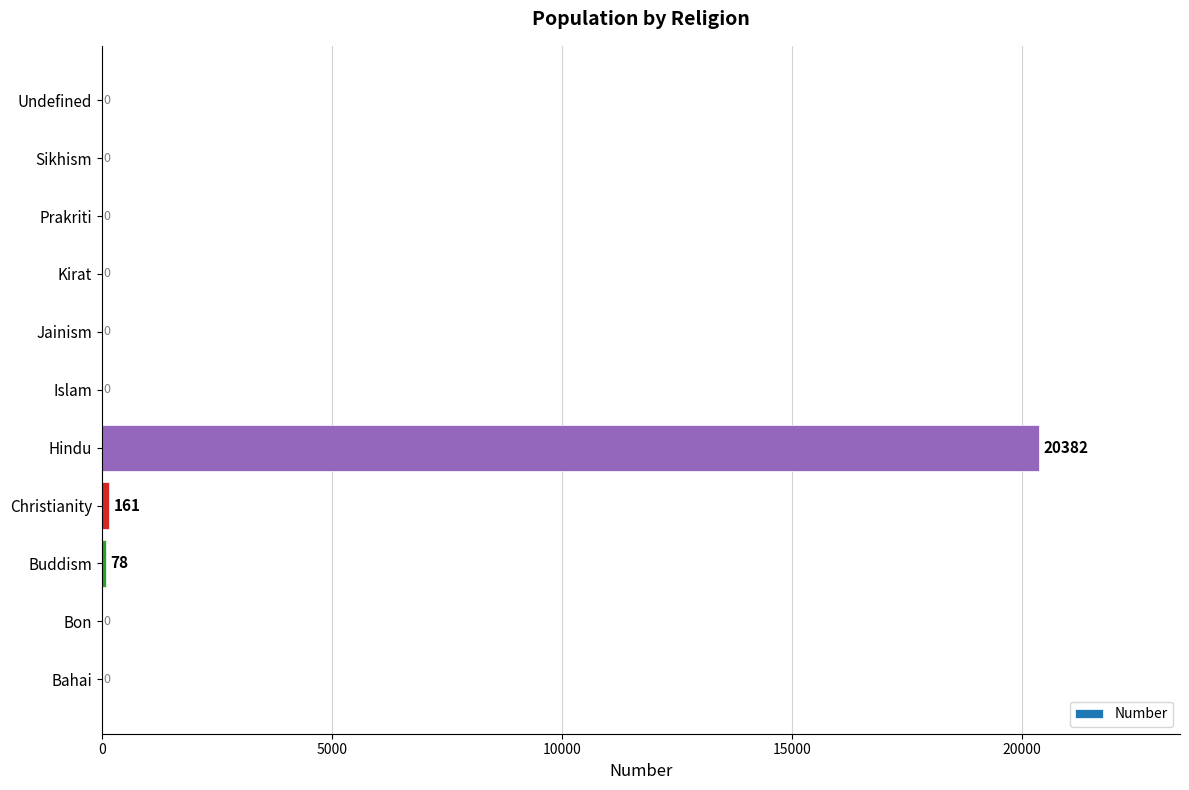

Is it true that the value at Sikhism is -8681?

False